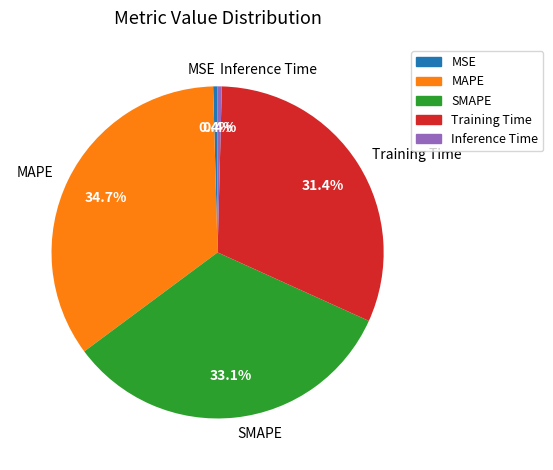

Count the number of slices in the pie.

5